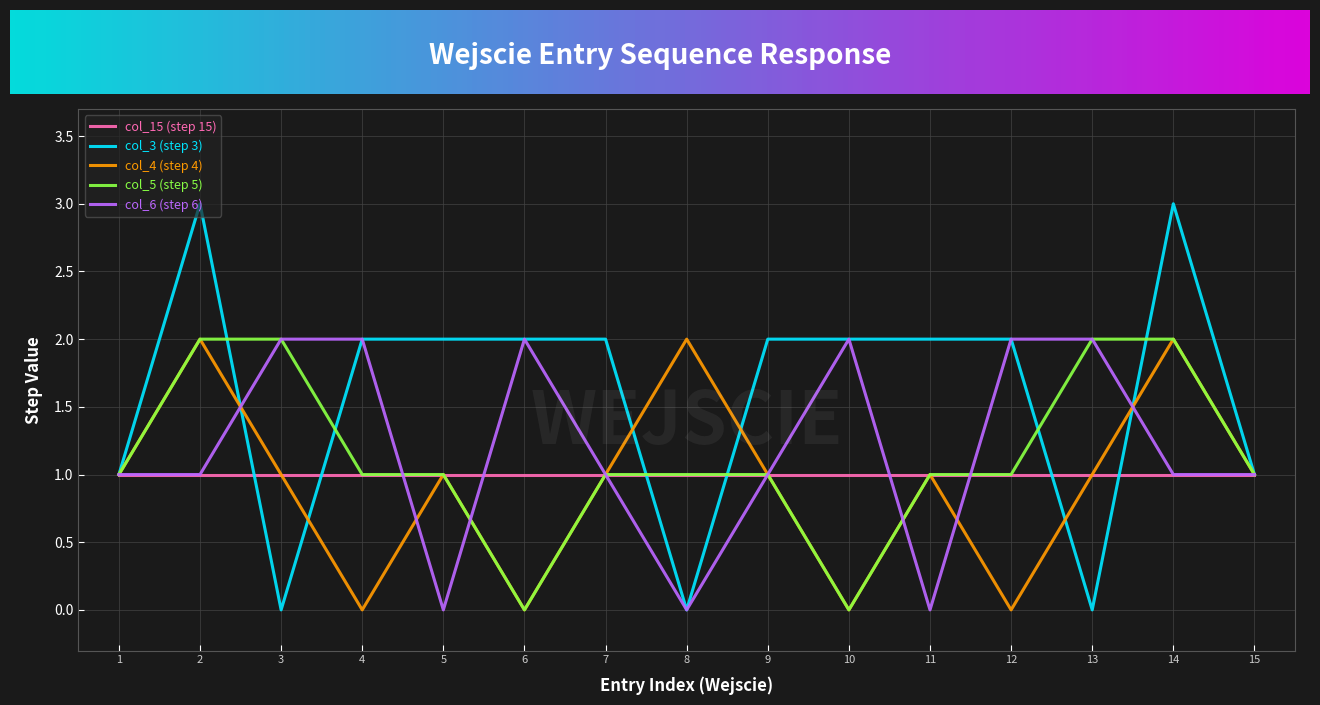

Which series has the largest total across all categories?

col_3 (step 3)